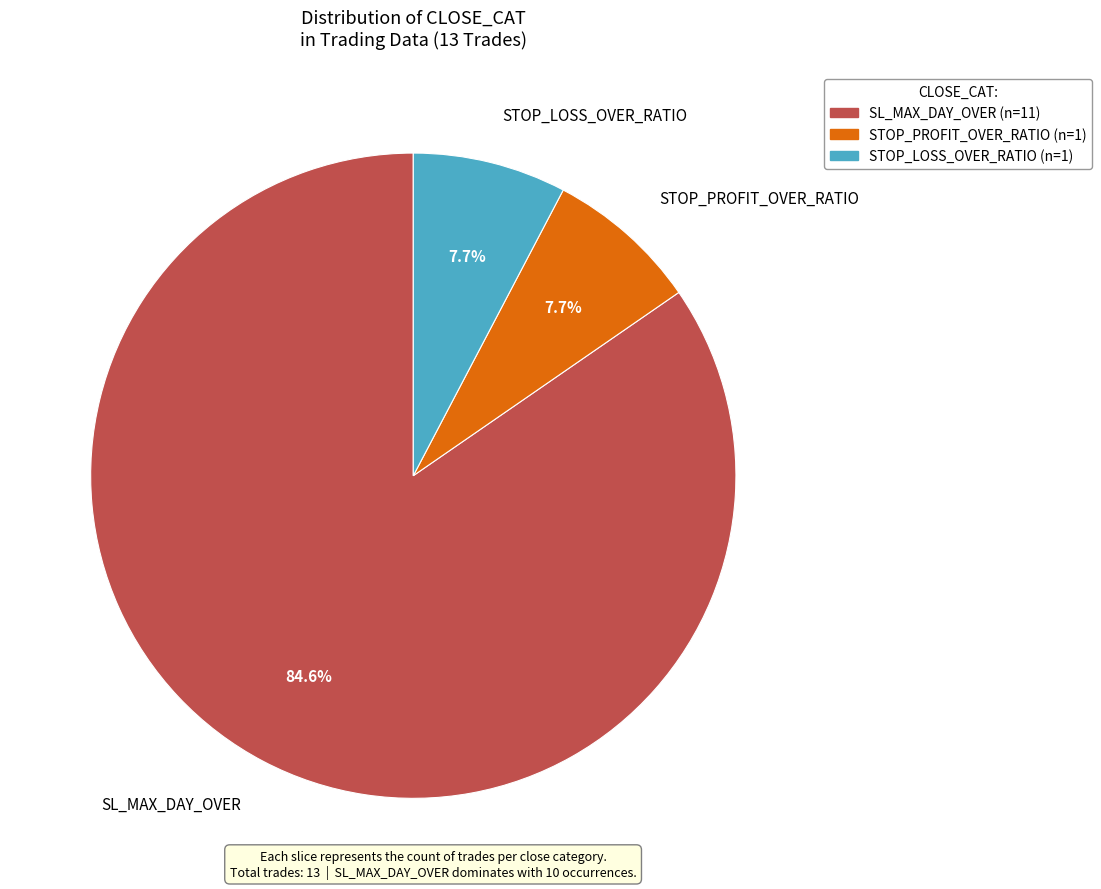

Is there any slice that represents more than half of the pie?

Yes